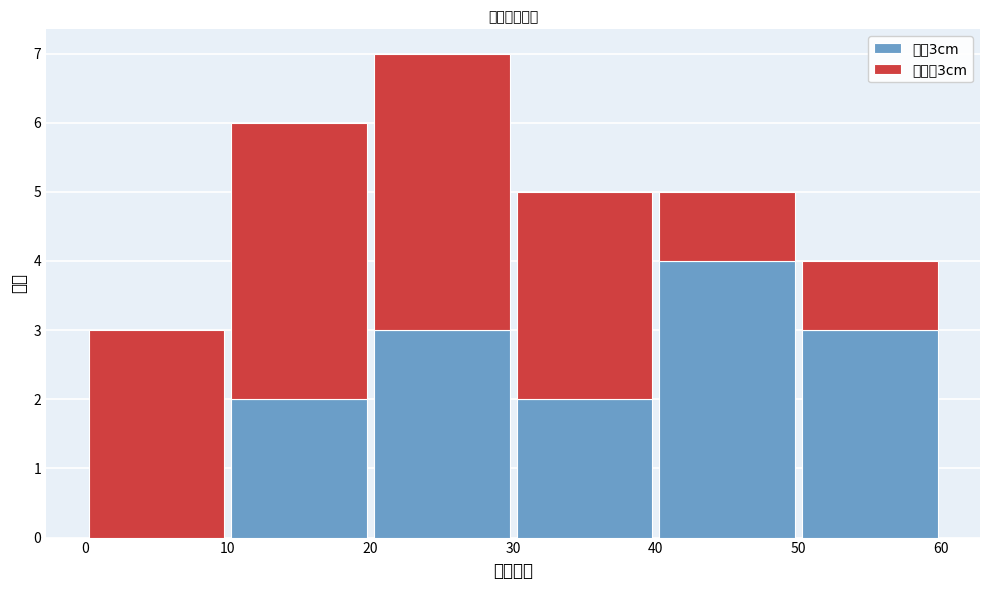

Reading left to right, transcribe this chart: for each stacked bar, give the range it covers on the x-axis and its total height. The values are not printed on the chart, so give them approximately, as read against the axis.

0 to 10: 3
10 to 20: 6
20 to 30: 7
30 to 40: 5
40 to 50: 5
50 to 60: 4